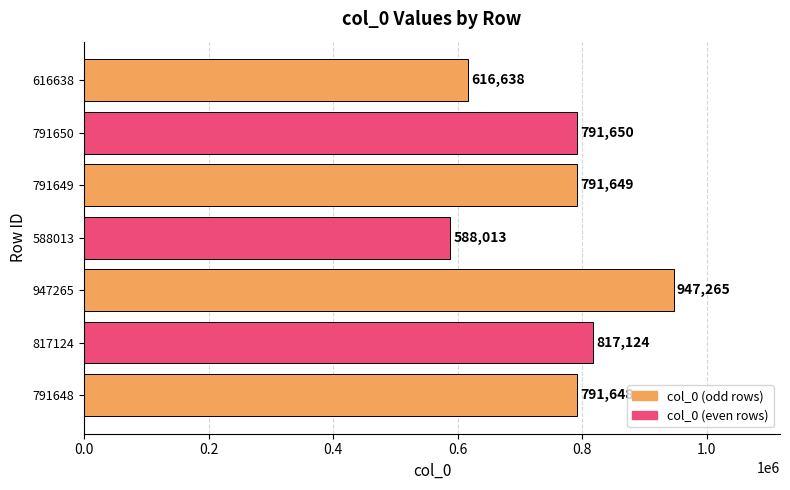

Reading top to bottom, extract all data points from this chart.

616638=616638	791650=791650	791649=791649	588013=588013	947265=947265	817124=817124	791648=791648